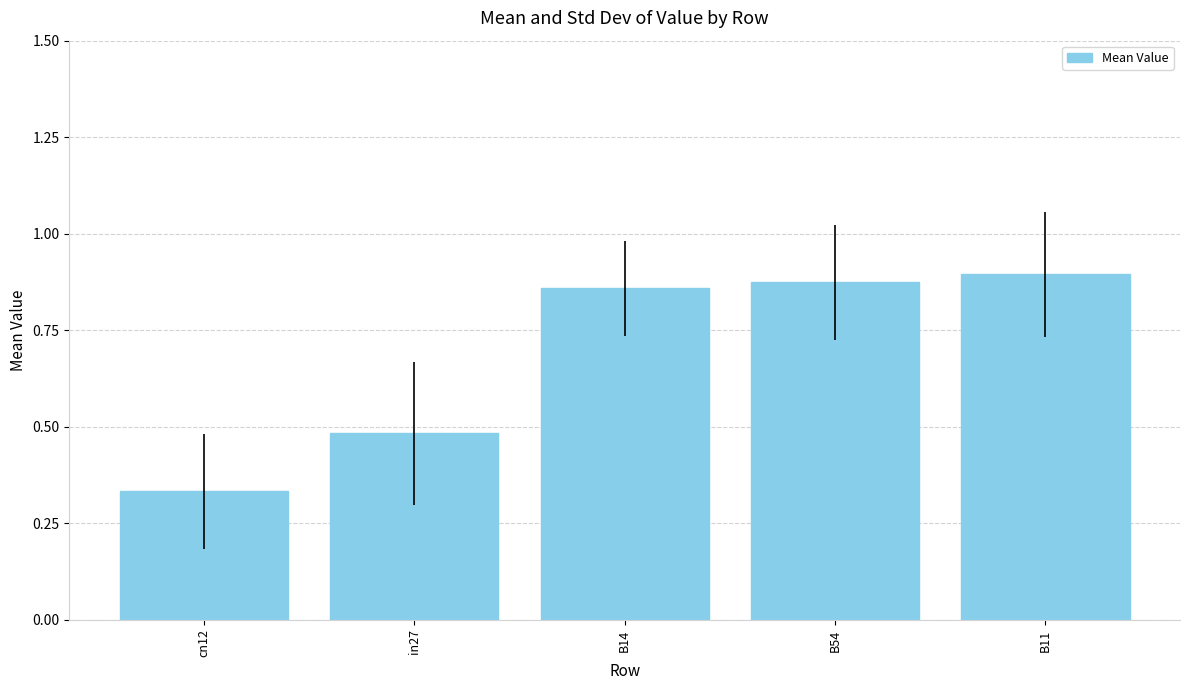

What is the label of the 2nd bar from the left?

in27